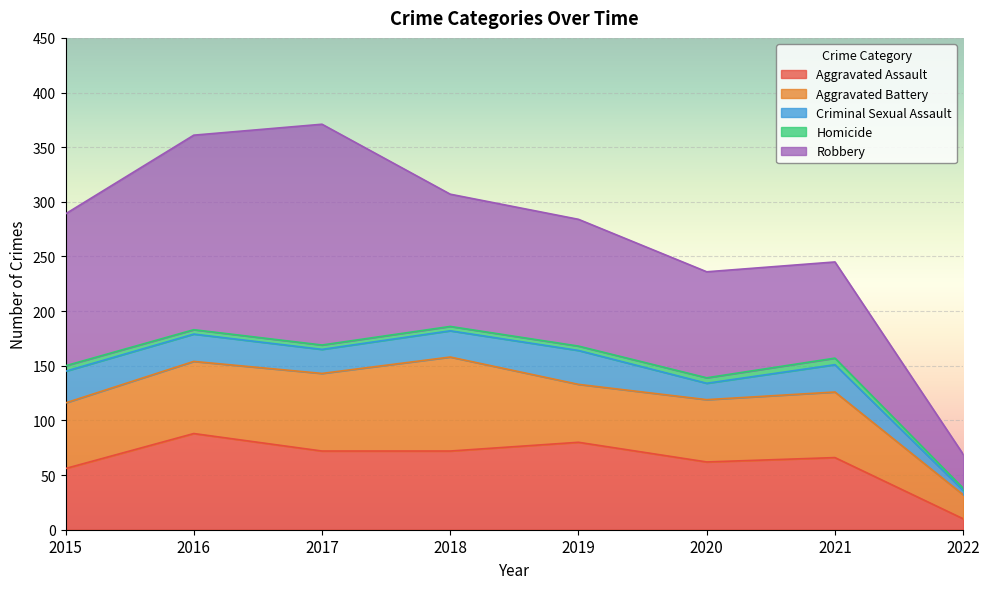

Rank the series at 2020 from highest to lowest value.

Robbery, Aggravated Assault, Aggravated Battery, Criminal Sexual Assault, Homicide